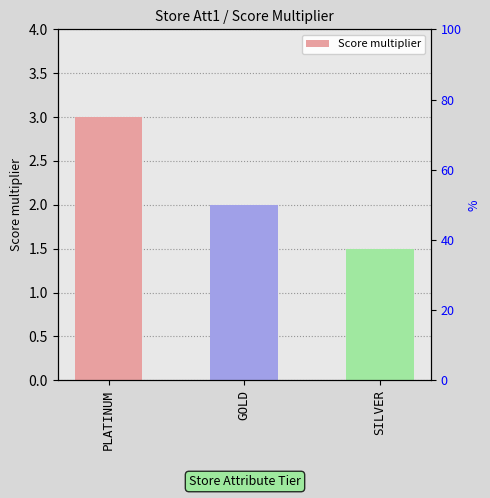

What is the value of the 3rd bar from the left?

1.5